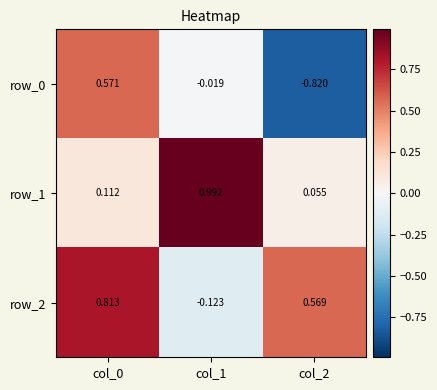

Is the value of row_1 at col_0 greater than the value of row_2 at col_0?

No